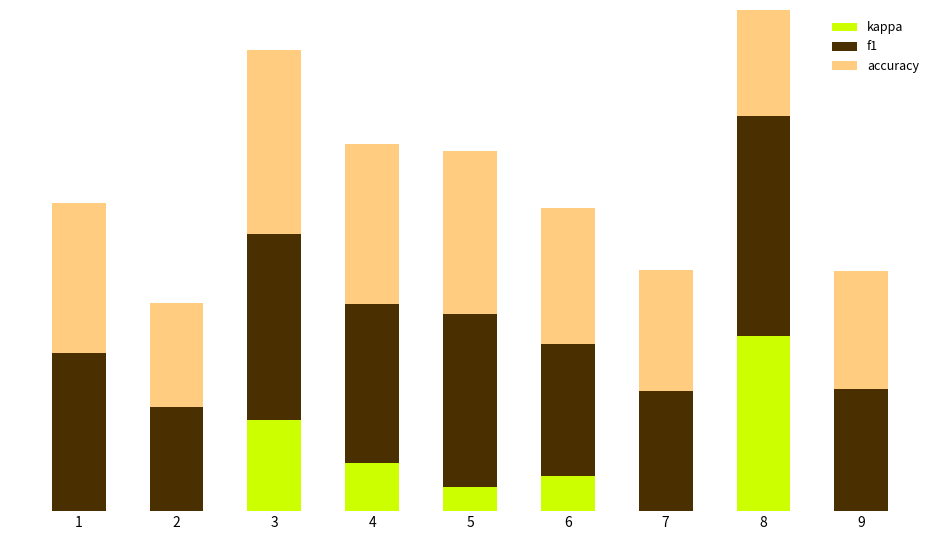

What is the total value across all series at 9?

0.9